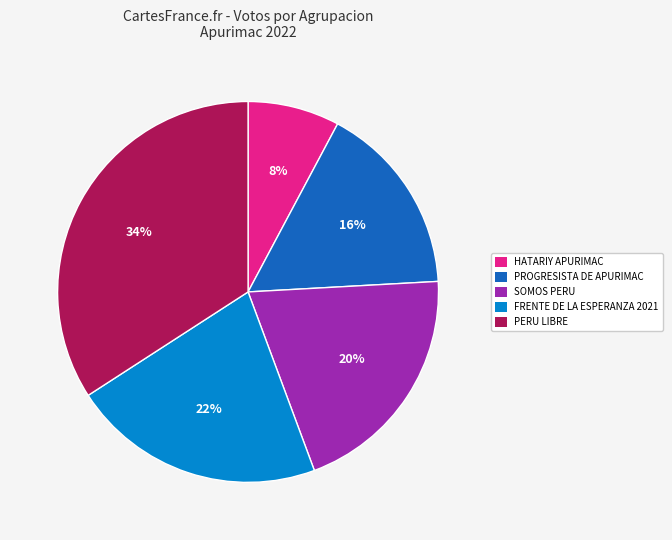

Which slice is the largest?

PERU LIBRE